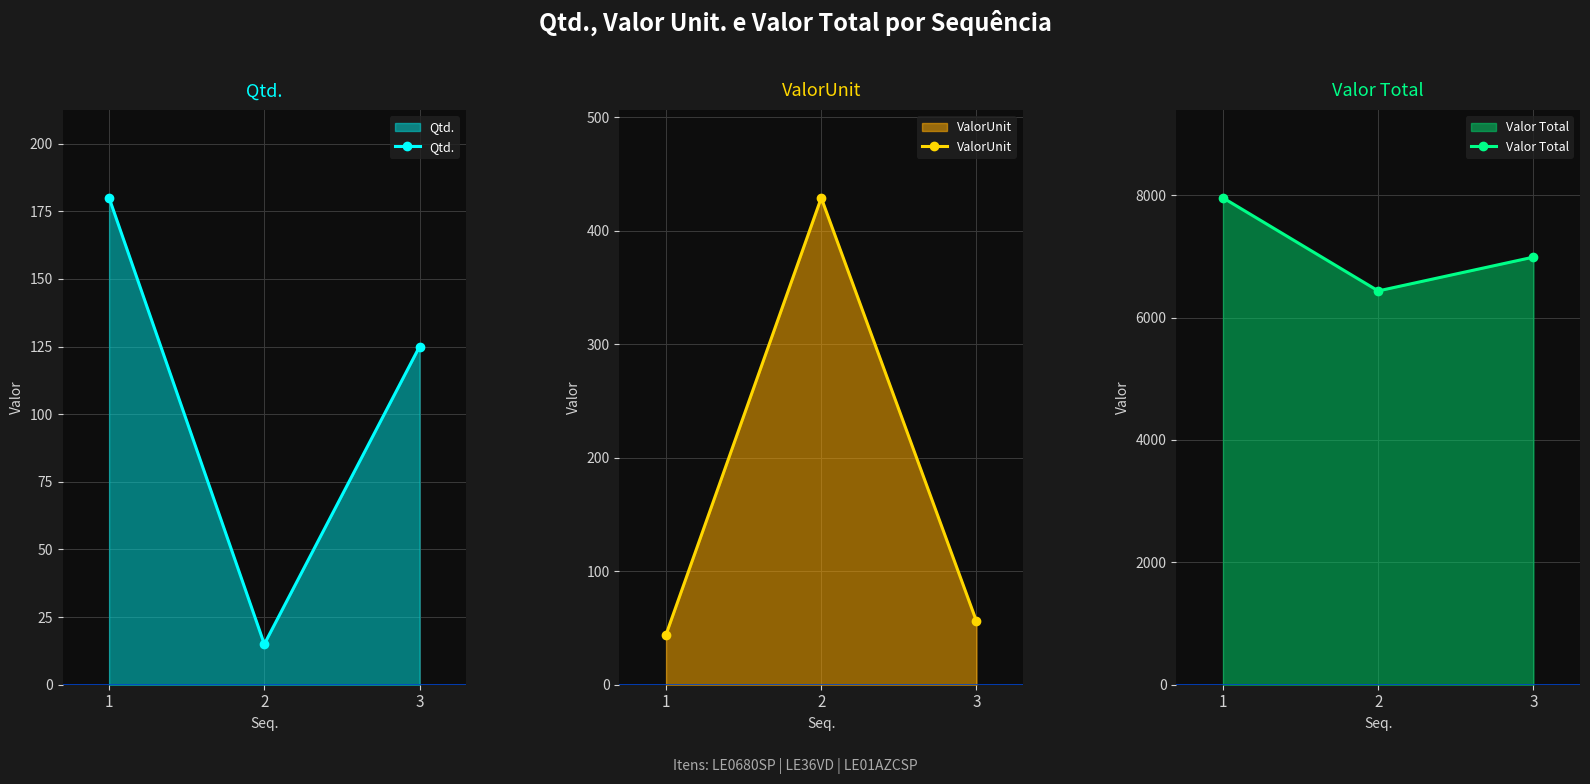

How many data points in Valor Total are less than 6987?

1